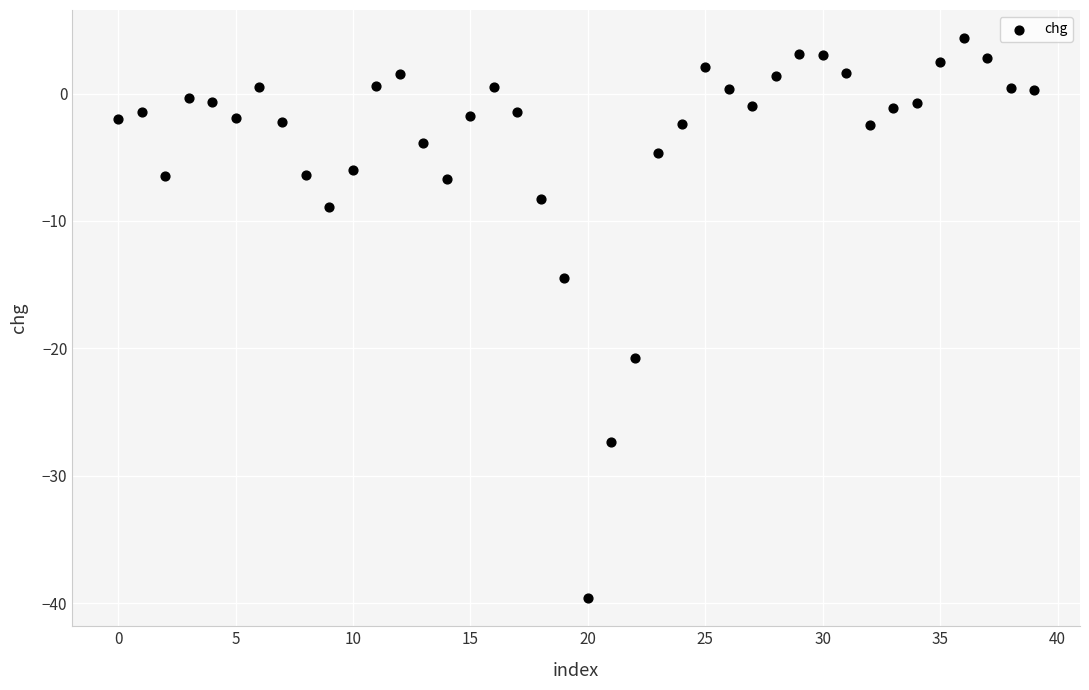

What is the range of Y values (max minus min)?

44.0